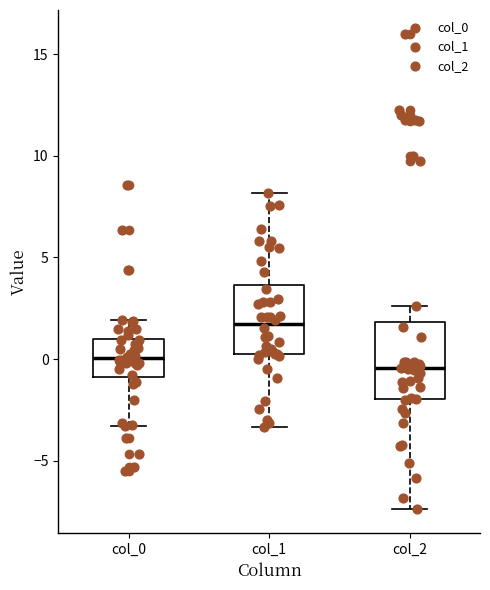

Where does the lower whisker of the box for col_0 end on the y-axis? The values are not printed on the chart, so give them approximately, as read against the axis.

-3.5